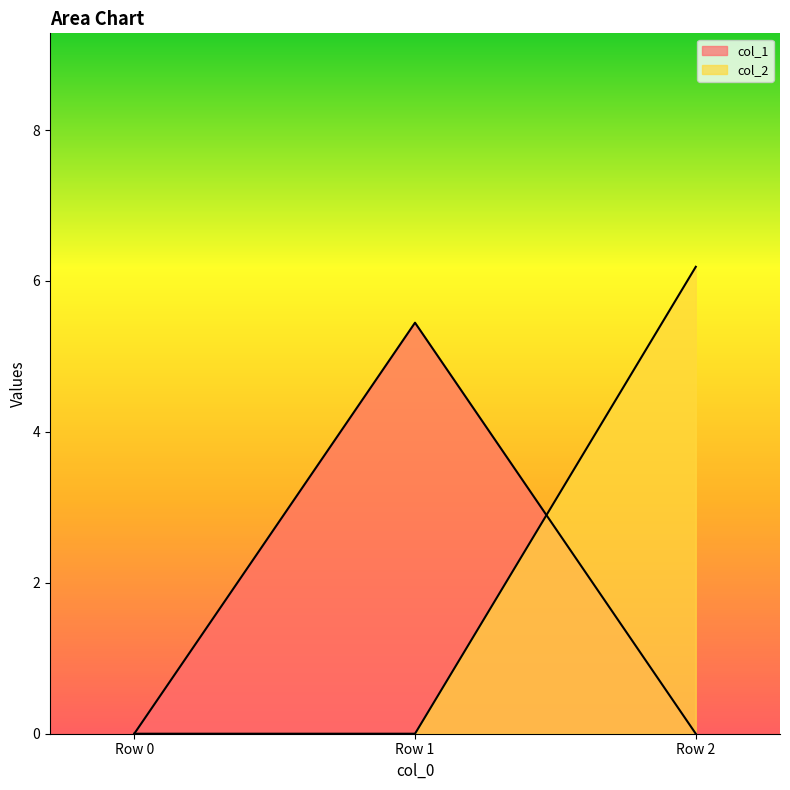

At Row 0, list the series in order from largest to smallest.

col_1, col_2